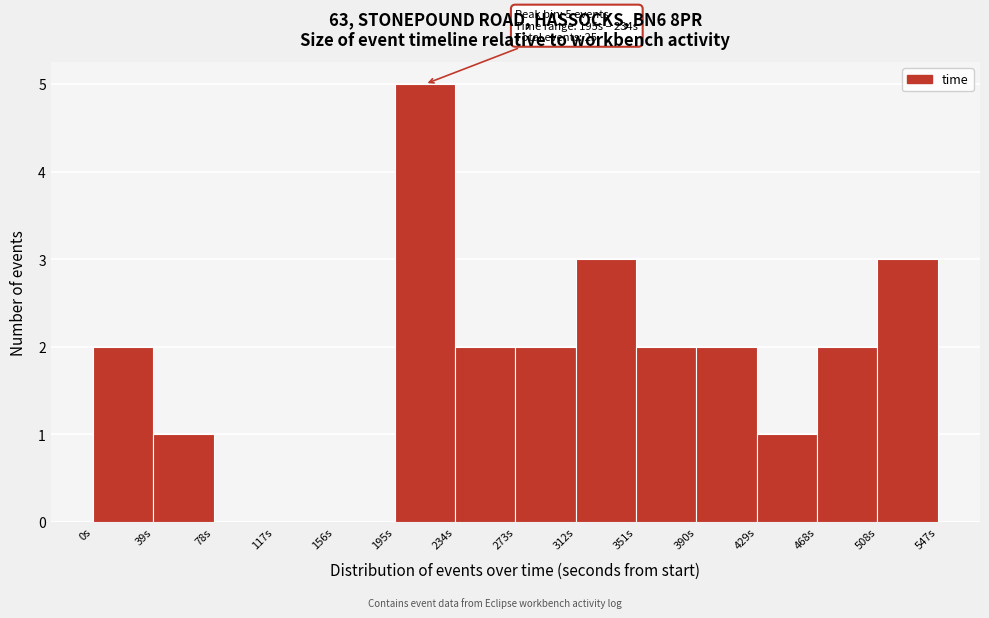

Which range on the x-axis has the tallest bar?

195 to 235